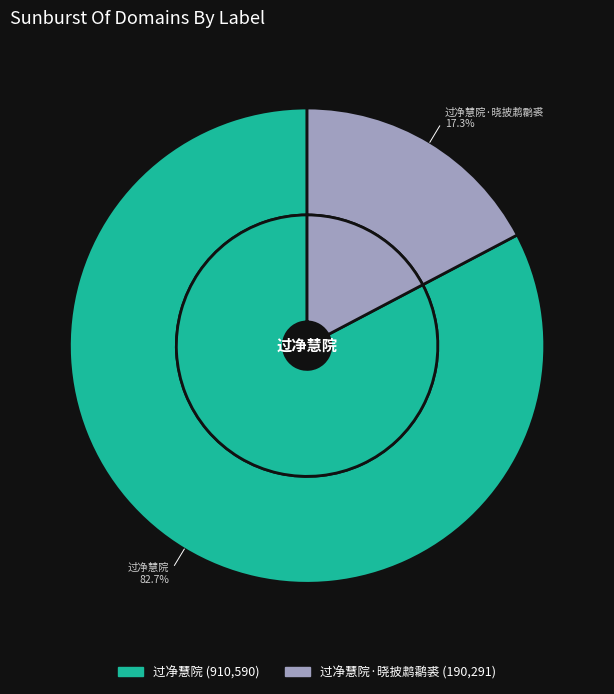

To the nearest percent, what is the difference between the largest and smallest slice percentages?

65%